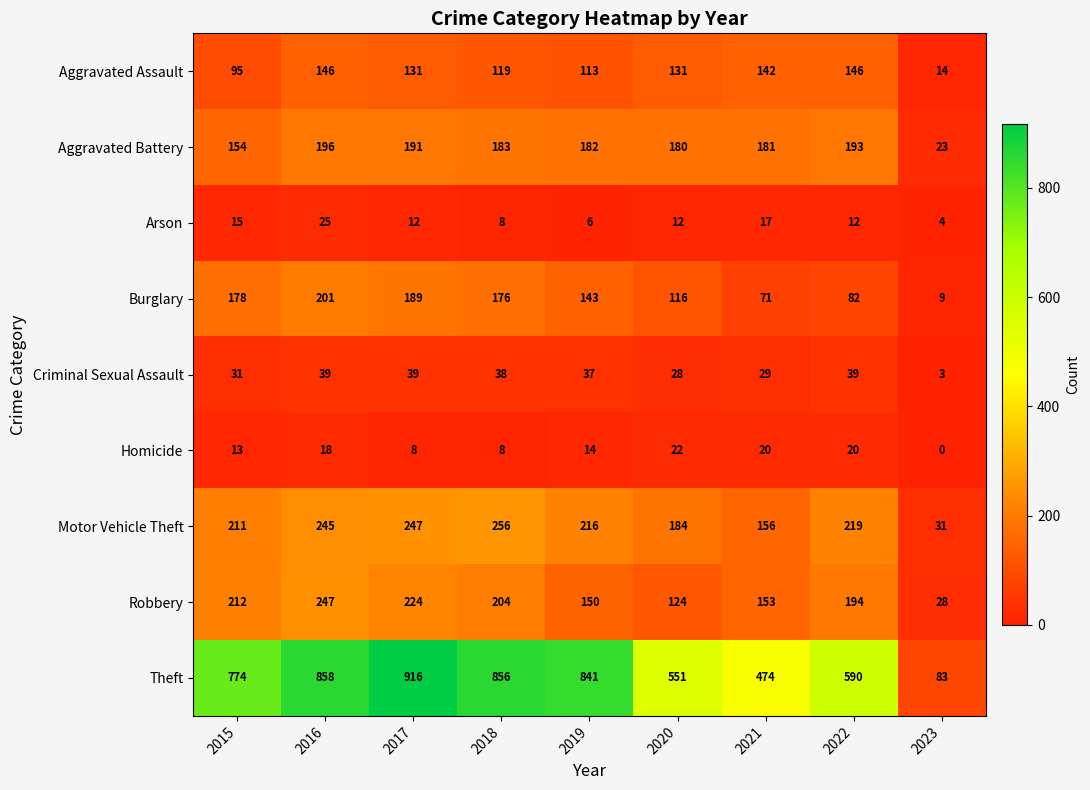

What is the sum of the Homicide values at 2018 and 2022?

28